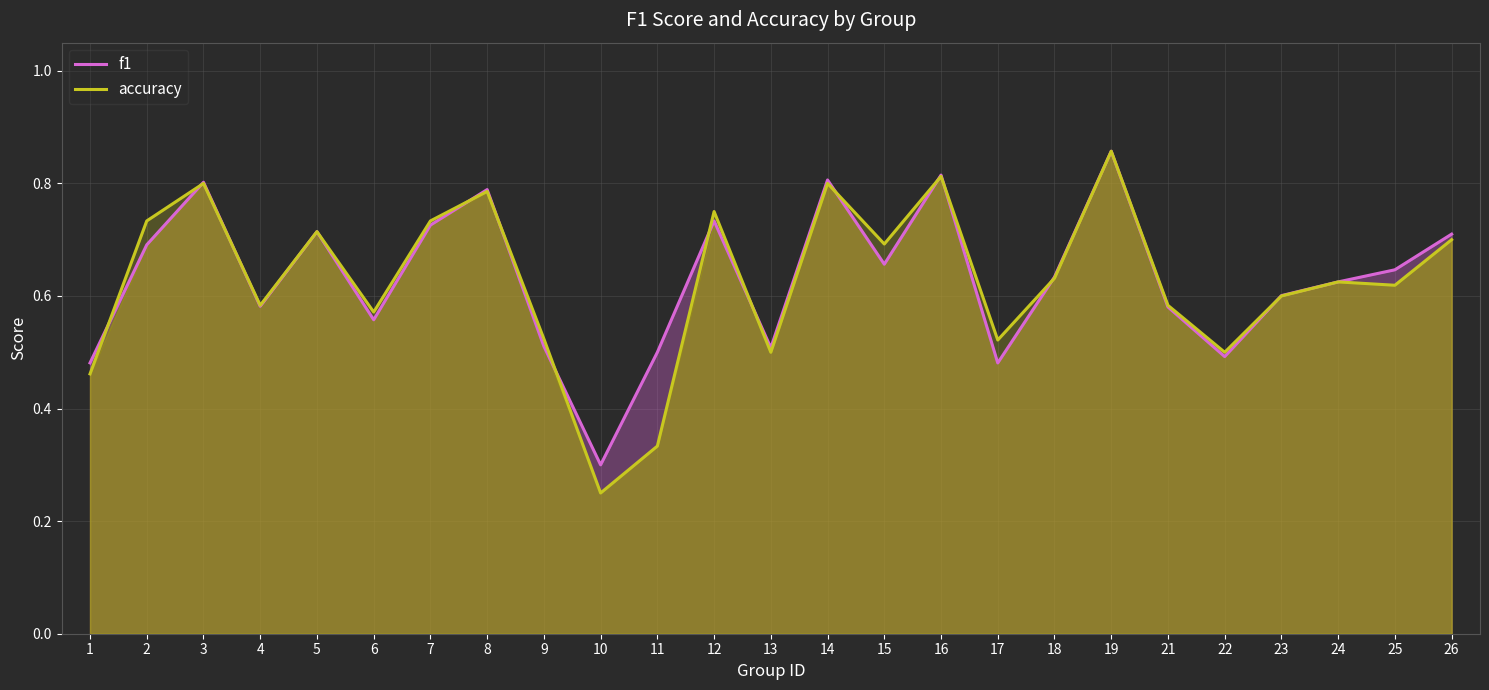

Between 19 and 9, which is larger?

19